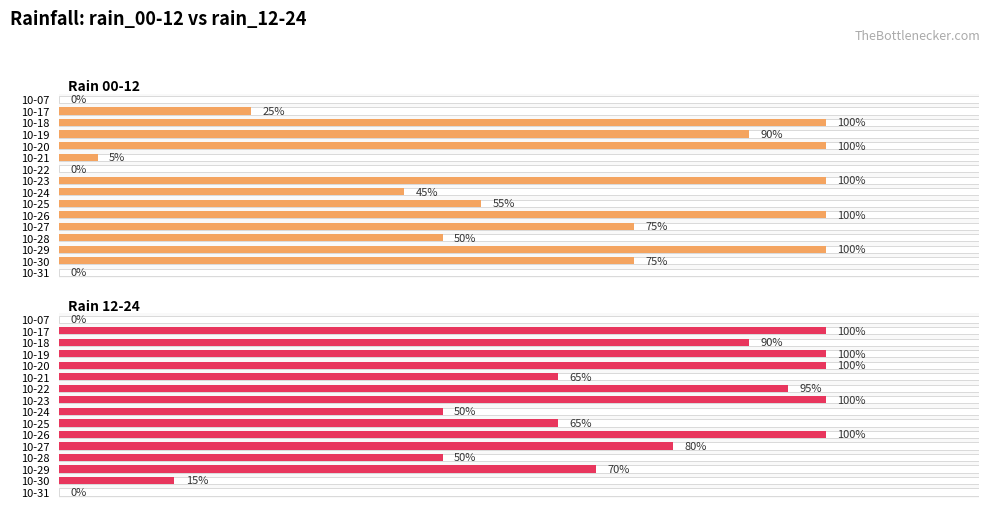

How many groups of bars are there?

16